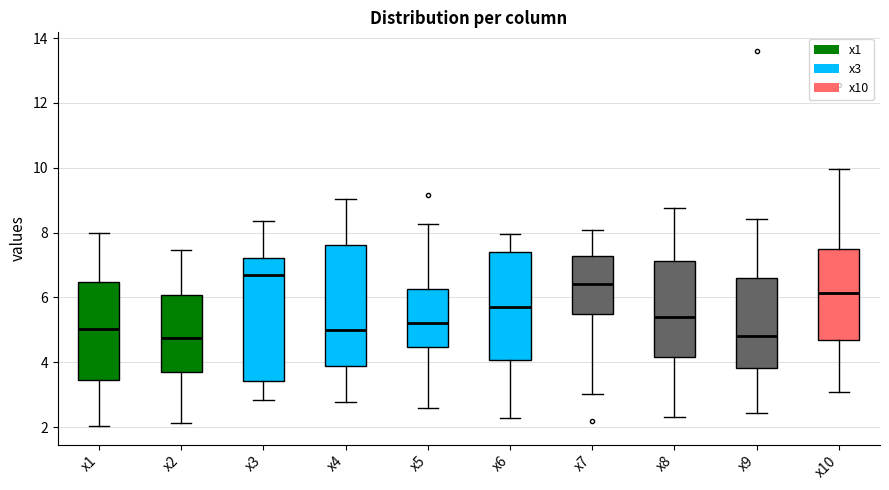

Reading left to right, read every box against the y-axis: the position of its median line, the range the box covers, and the ends of its whiskers. The values are not printed on the chart, so give them approximately, as read against the axis.

x1: median 5.0, box 3.4 to 6.4, whiskers 2.0 to 8.0
x2: median 4.8, box 3.6 to 6.0, whiskers 2.2 to 7.4
x3: median 6.6, box 3.4 to 7.2, whiskers 2.8 to 8.4
x4: median 5.0, box 4.0 to 7.6, whiskers 2.8 to 9.0
x5: median 5.2, box 4.4 to 6.2, whiskers 2.6 to 8.2
x6: median 5.8, box 4.0 to 7.4, whiskers 2.2 to 8.0
x7: median 6.4, box 5.4 to 7.2, whiskers 3.0 to 8.0
x8: median 5.4, box 4.2 to 7.2, whiskers 2.4 to 8.8
x9: median 4.8, box 3.8 to 6.6, whiskers 2.4 to 8.4
x10: median 6.2, box 4.6 to 7.4, whiskers 3.0 to 10.0